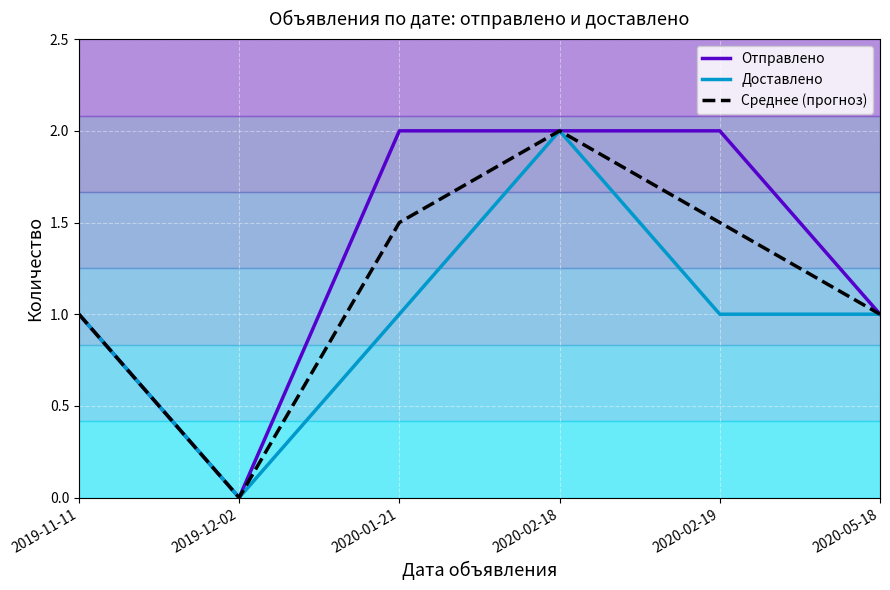

In Доставлено, how many points are lower than both neighbors (excluding endpoints)?

1